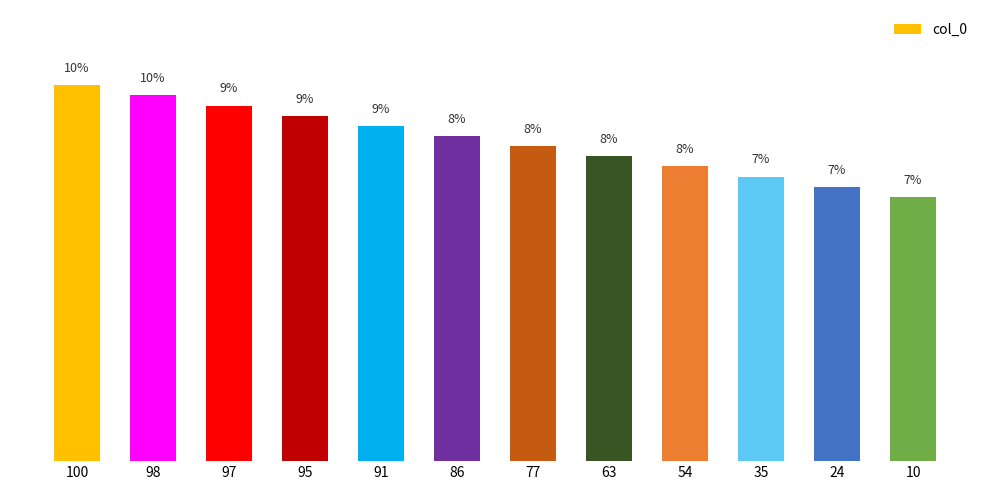

What is the ratio of the value at 95 to the value at 91?

1.0